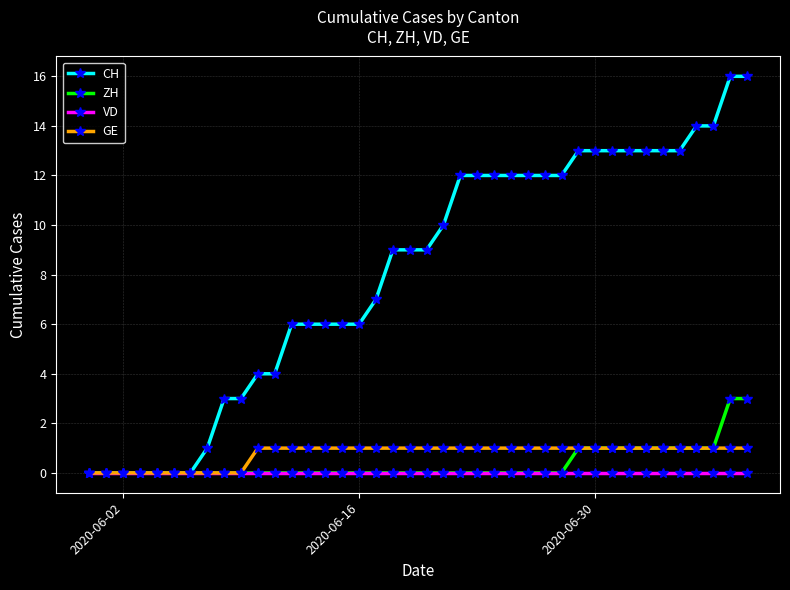

List the series in order of their peak value, lowest first.

VD, GE, ZH, CH